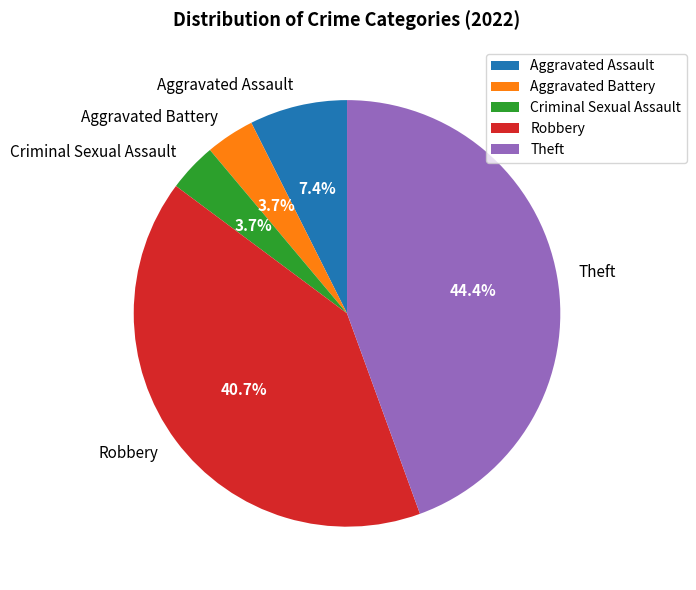

To the nearest percent, what is the difference between the Aggravated Assault and Theft slice percentages?

37%